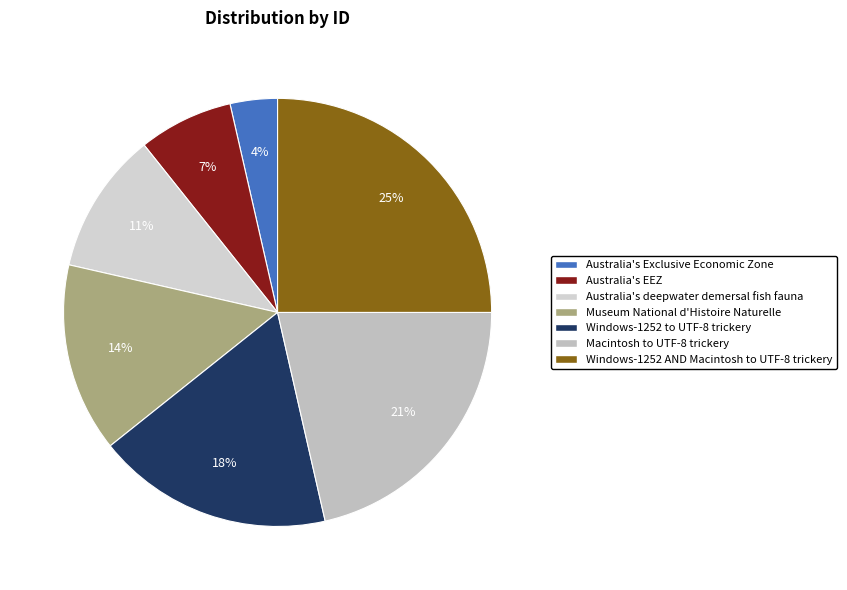

Which slice is the largest?

Windows-1252 AND Macintosh to UTF-8 trickery